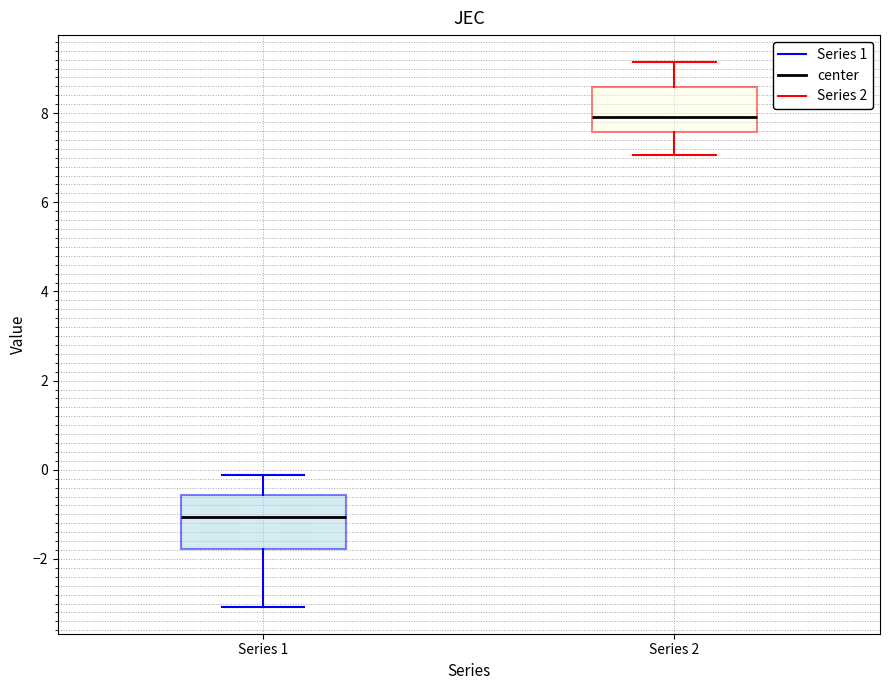

Reading left to right, transcribe this box plot: for each box, give where its median line is, the range the box spans, and where its two whiskers end, as read against the y-axis. The values are not printed on the chart, so give them approximately, as read against the axis.

Series 1: median -1.0, box -1.8 to -0.6, whiskers -3.0 to -0.2
Series 2: median 8.0, box 7.6 to 8.6, whiskers 7.0 to 9.2